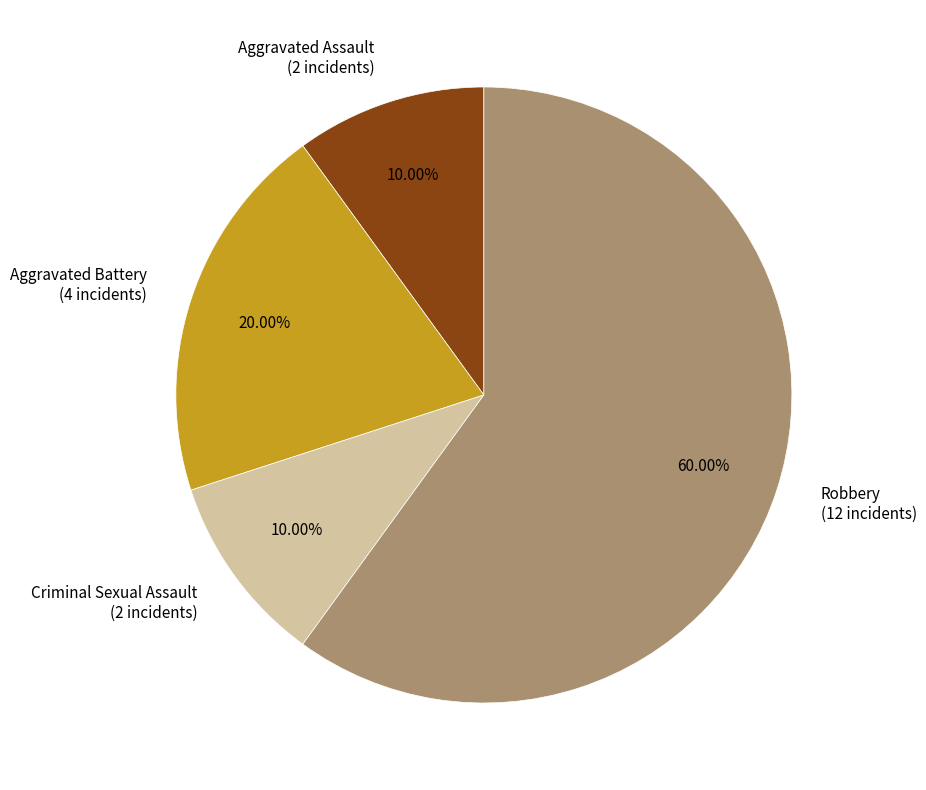

Does any single category account for the majority?

Yes